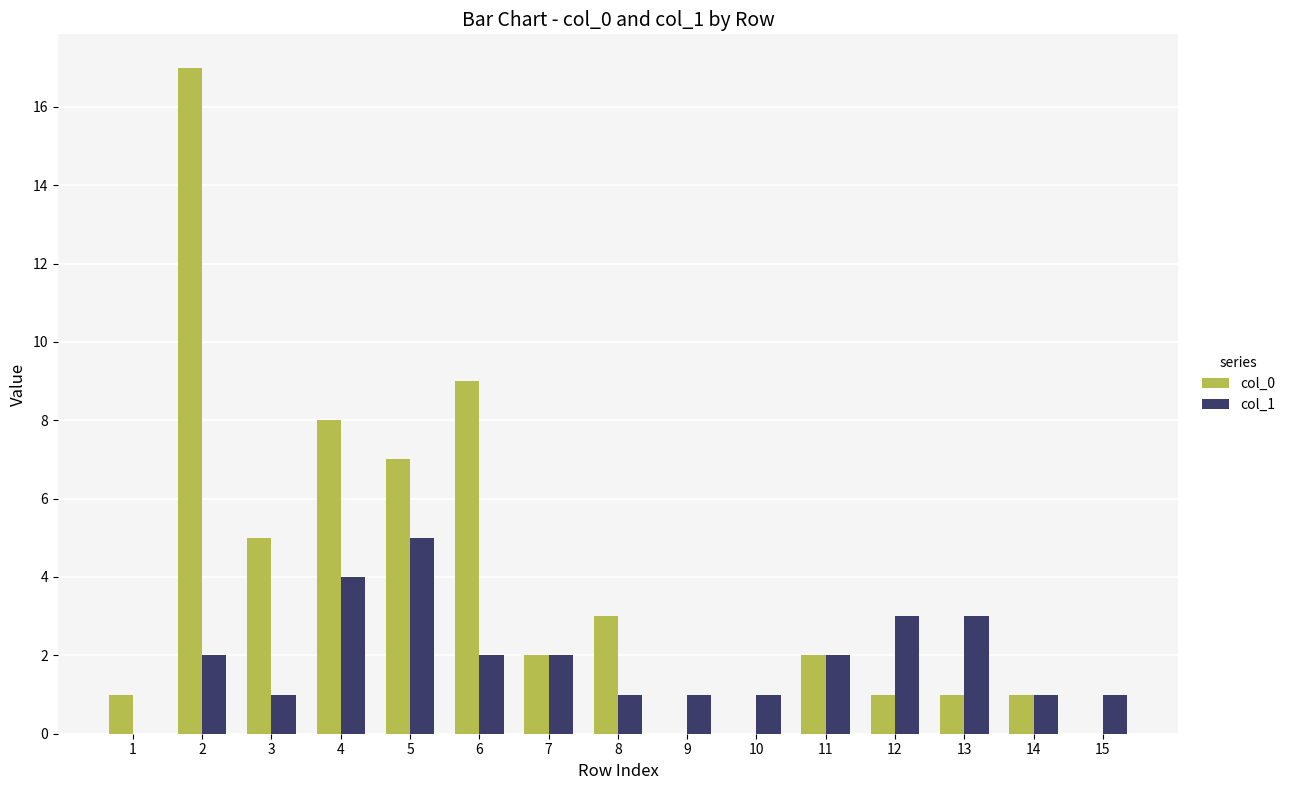

Which series changed the most between 9 and 12?

col_1